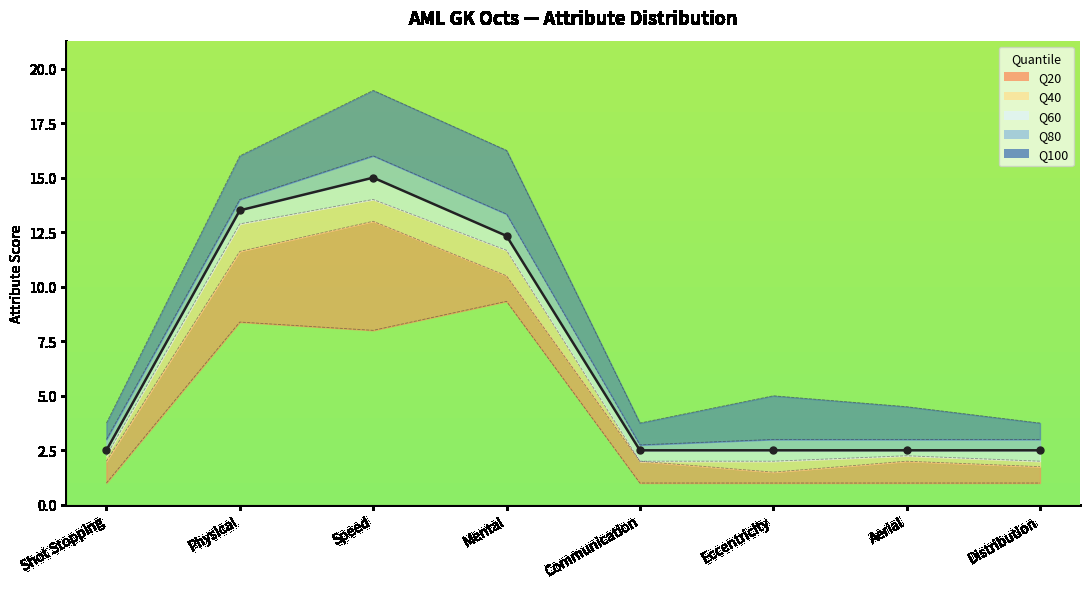

What position from the left is Aerial?

7